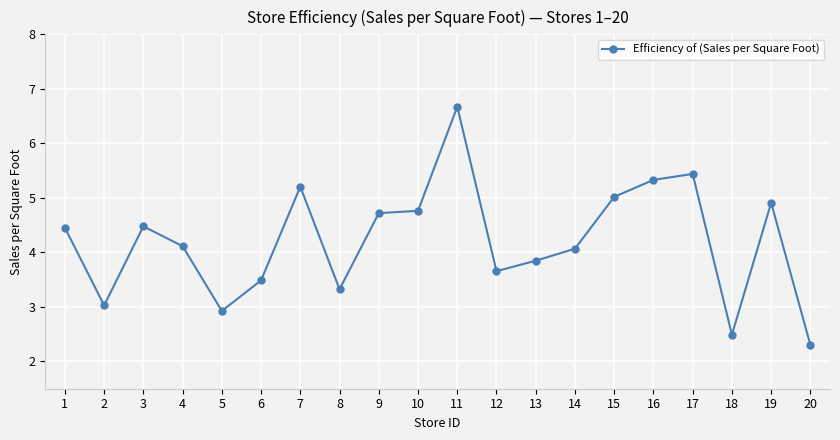

How many data points are less than 4?

8